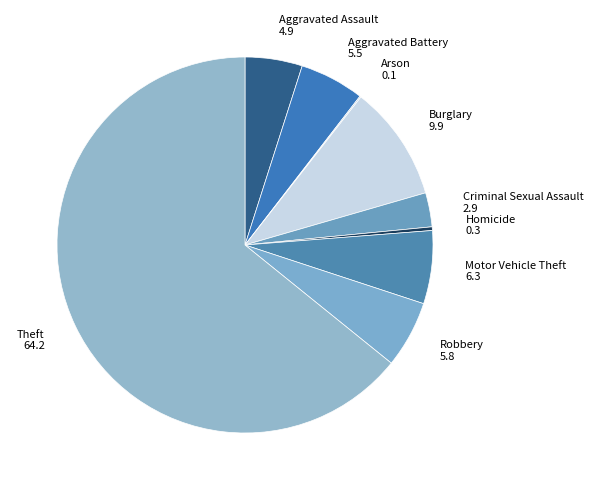

Is it true that Aggravated Assault is 5% of the pie?

True